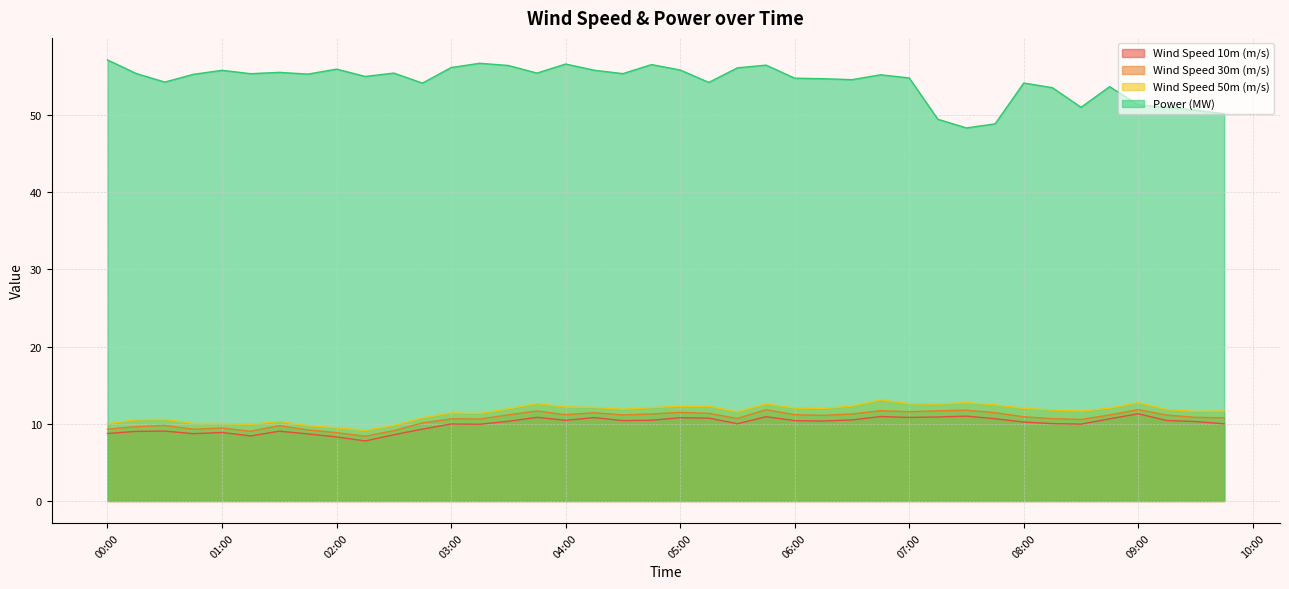

What is the approximate value of Wind Speed 30m (m/s) at 2020-11-21 04:15?

11.4